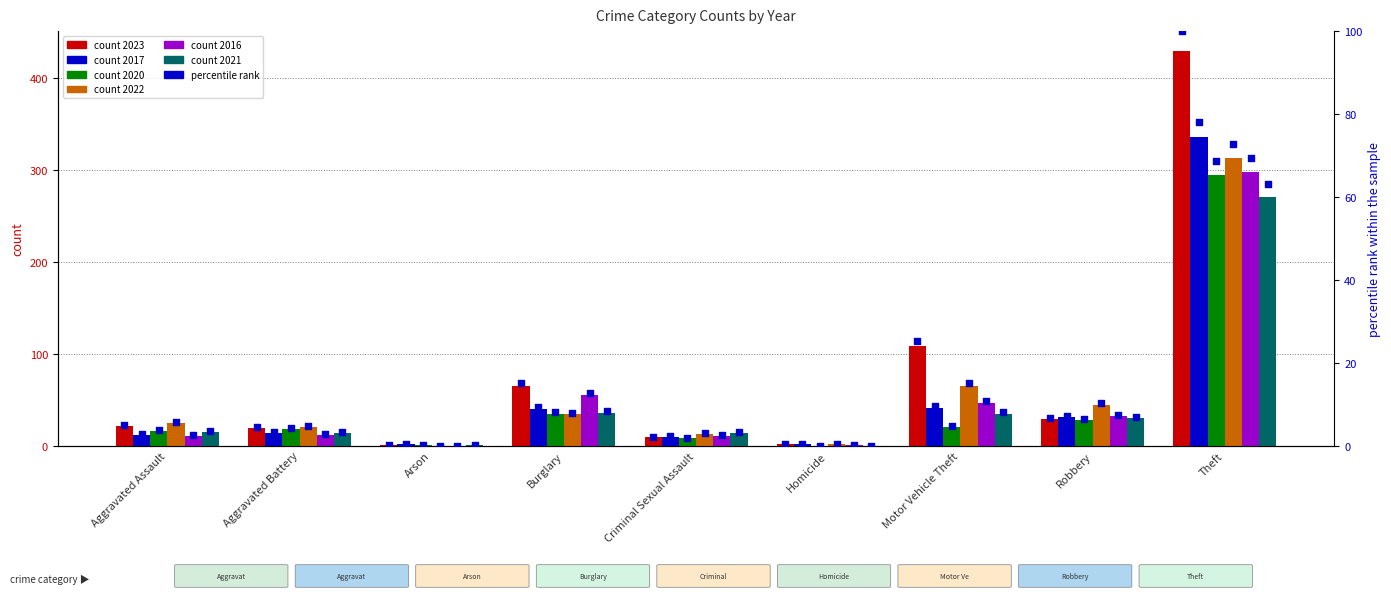

What is the ratio of the value at Motor Vehicle Theft to the value at Robbery?

3.8